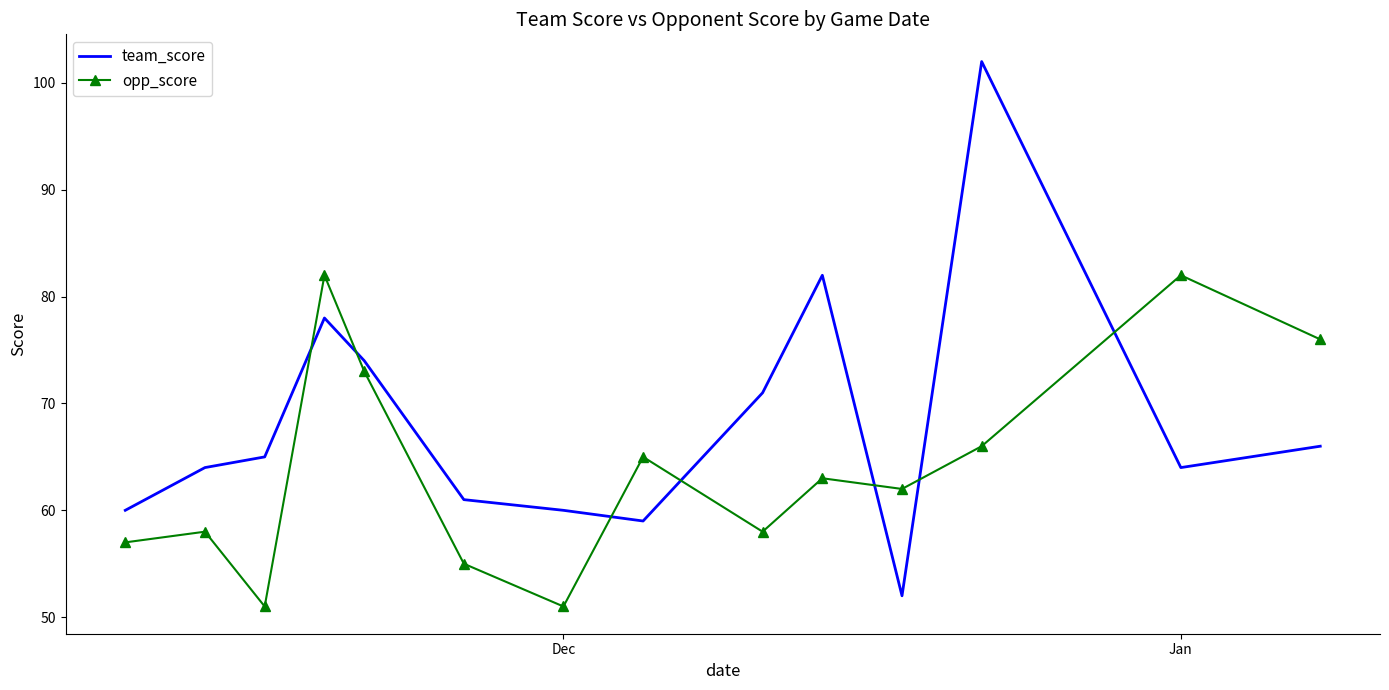

Rank the series by their maximum value, from lowest to highest.

opp_score, team_score